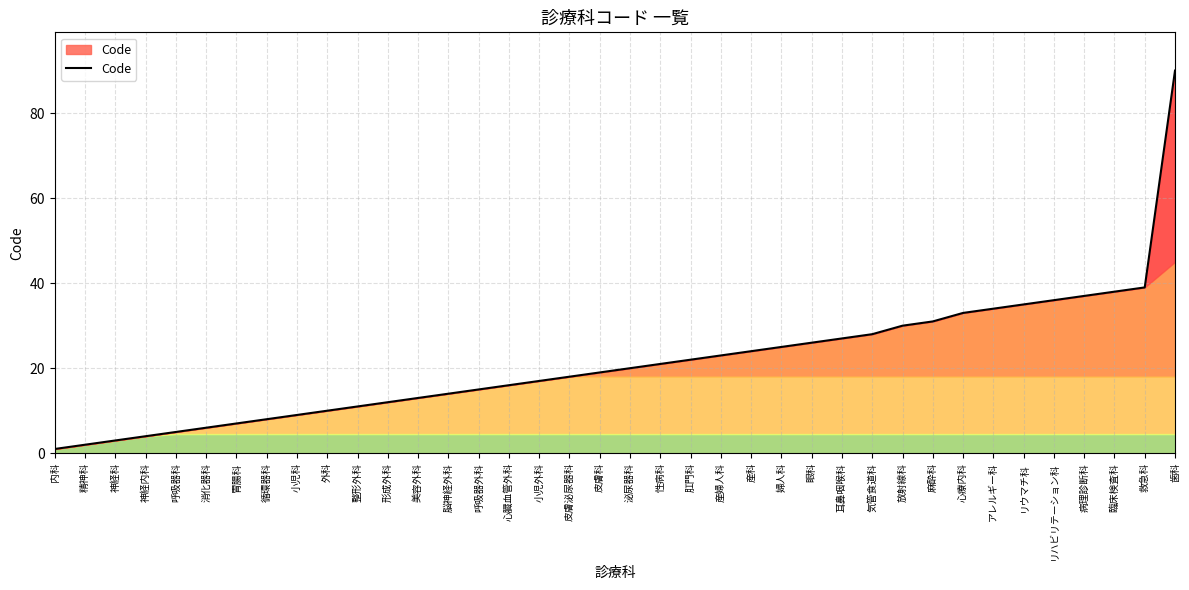

Approximately how many times larger is the value at 皮膚科 compared to 形成外科?

1.6